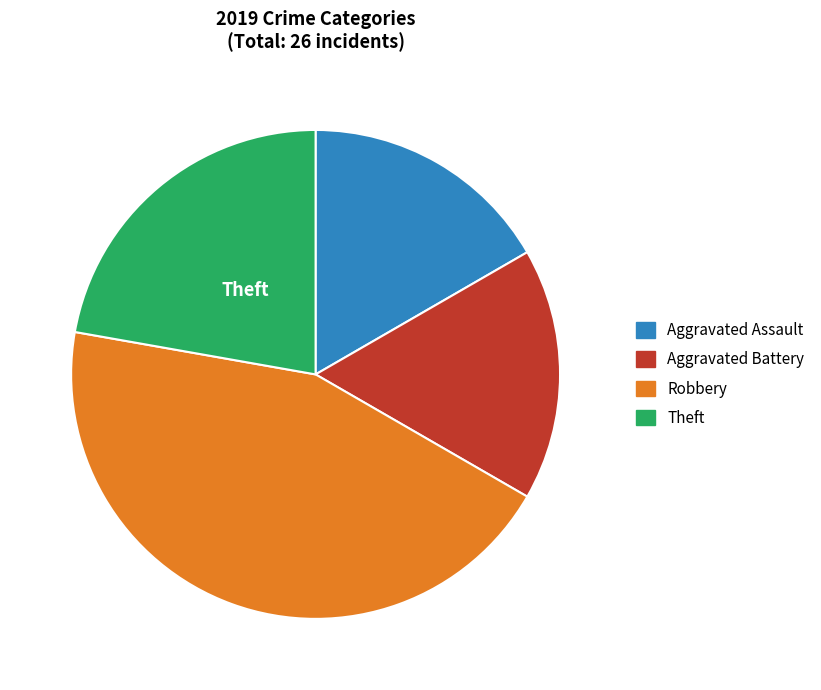

True or false: Theft accounts for 22% of the total.

True